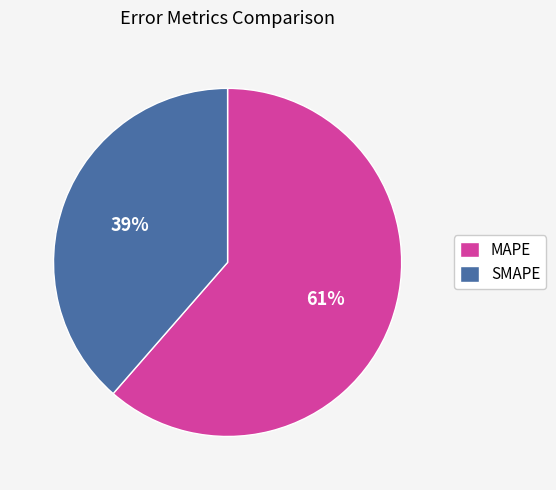

Which slice is the largest?

MAPE